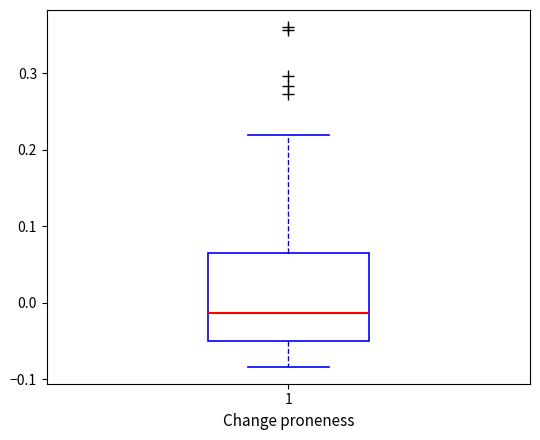

Where does the median line of the box at x = 1 sit on the y-axis? The values are not printed on the chart, so give them approximately, as read against the axis.

-0.01